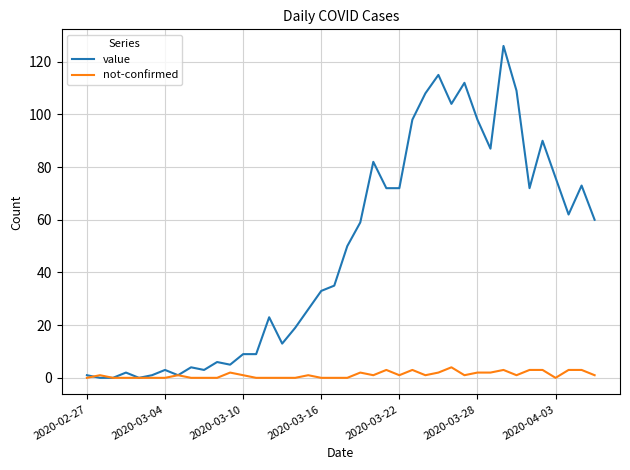

What is the highest value of the not-confirmed series?

4